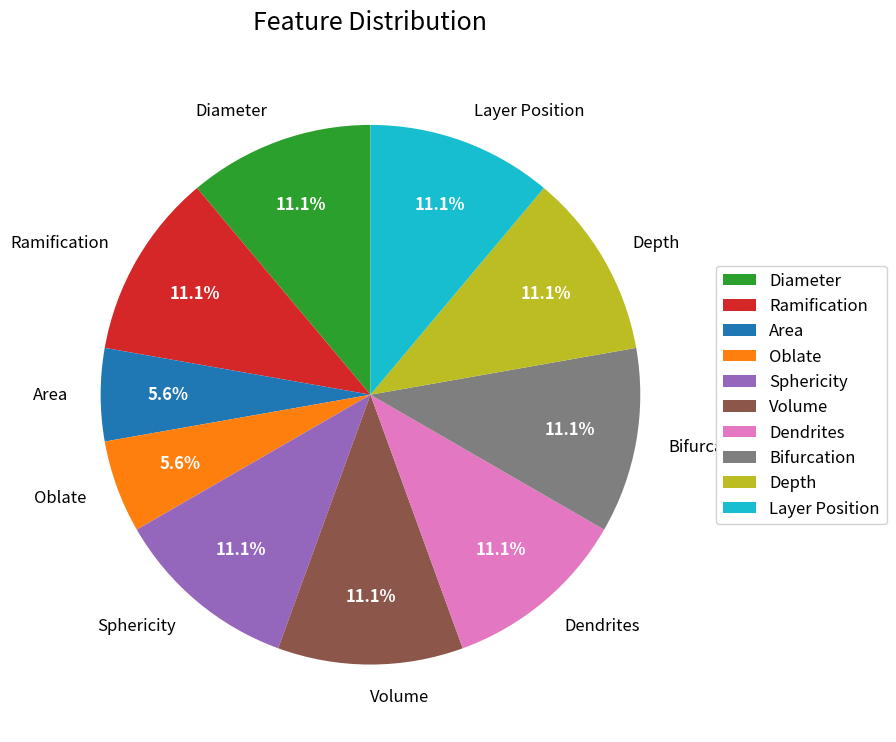

To the nearest percent, what portion does Layer Position represent?

11%